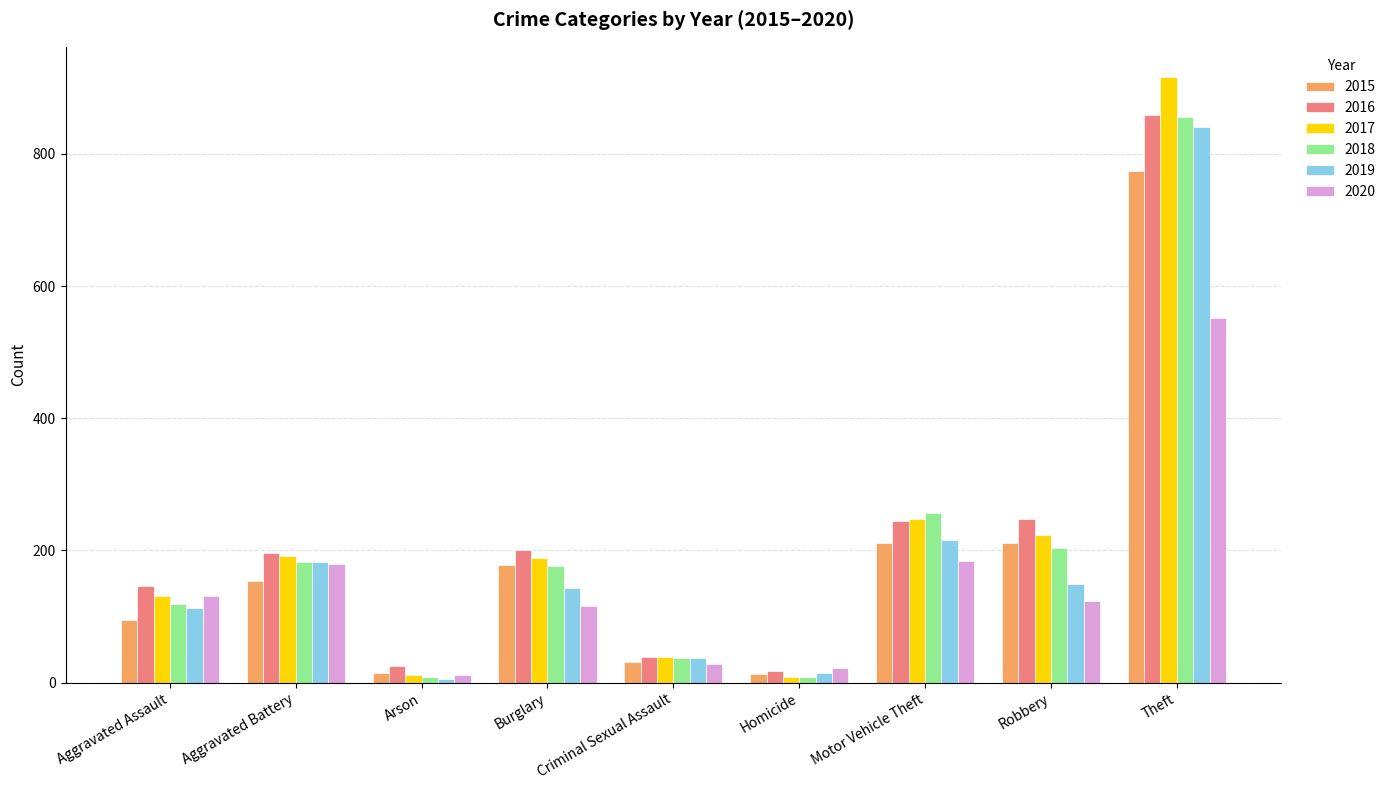

What position from the right is Robbery?

2